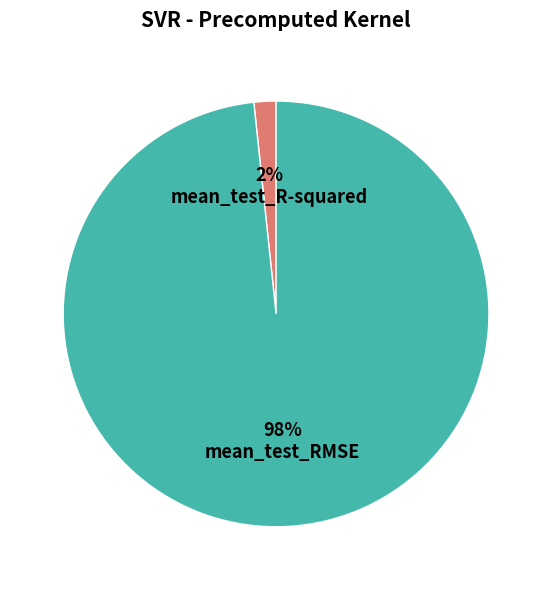

How many segments does this pie chart have?

2